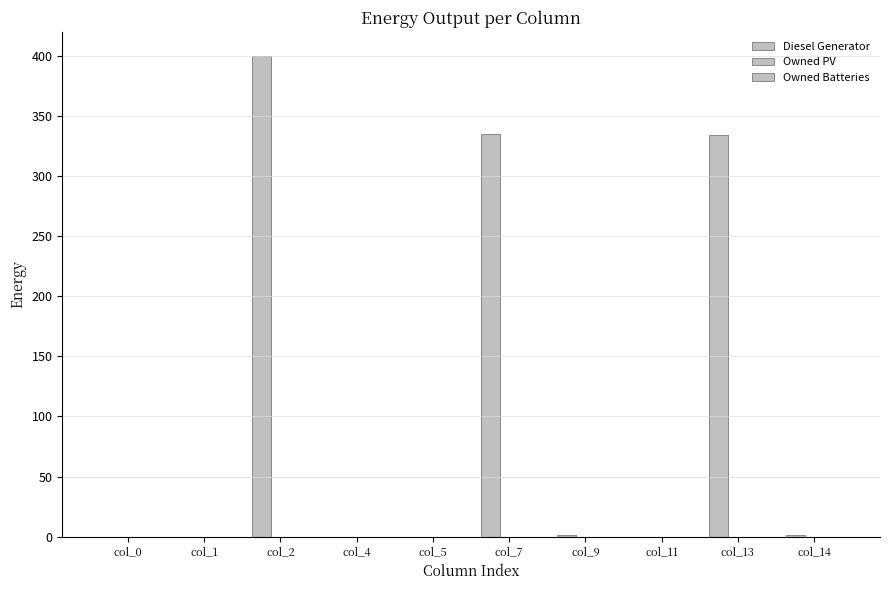

How many data points does each series have?

10